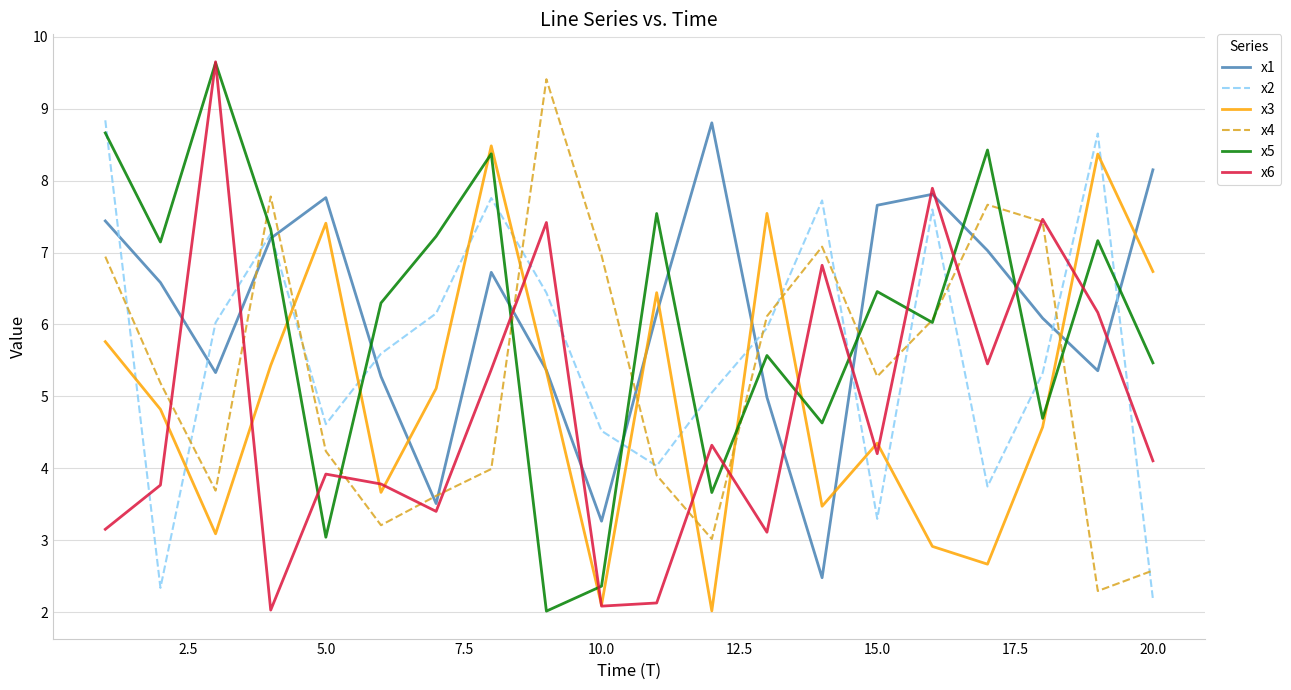

How many lines are shown in the chart?

6